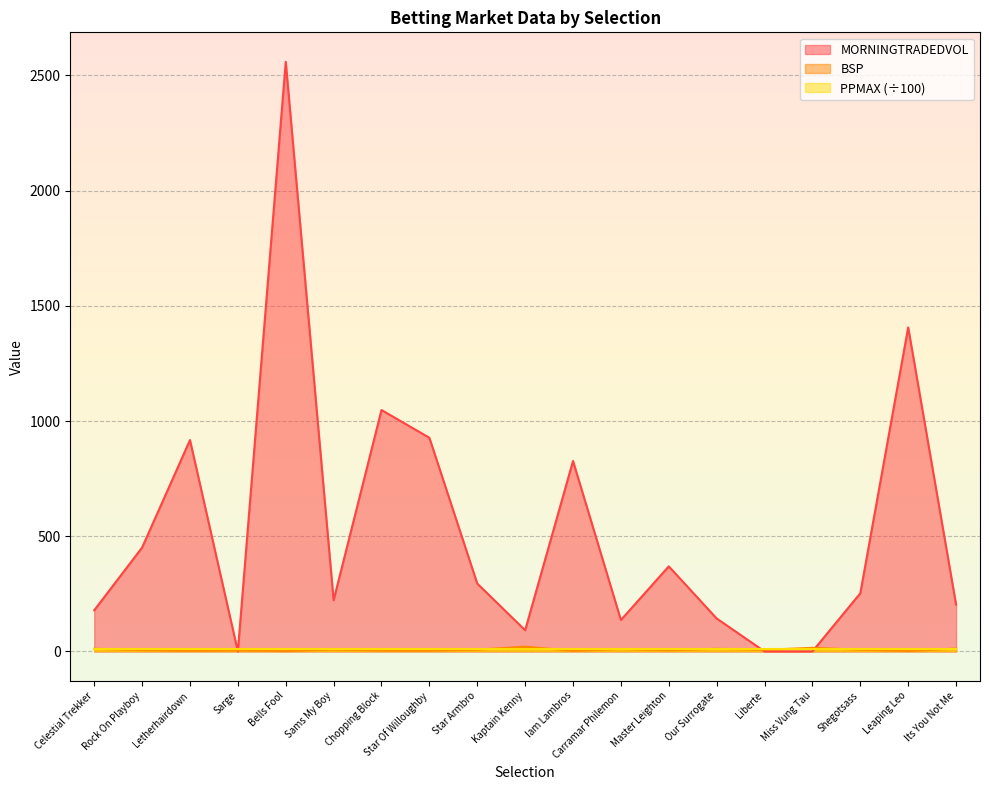

Which series has the largest range (max minus min)?

MORNINGTRADEDVOL